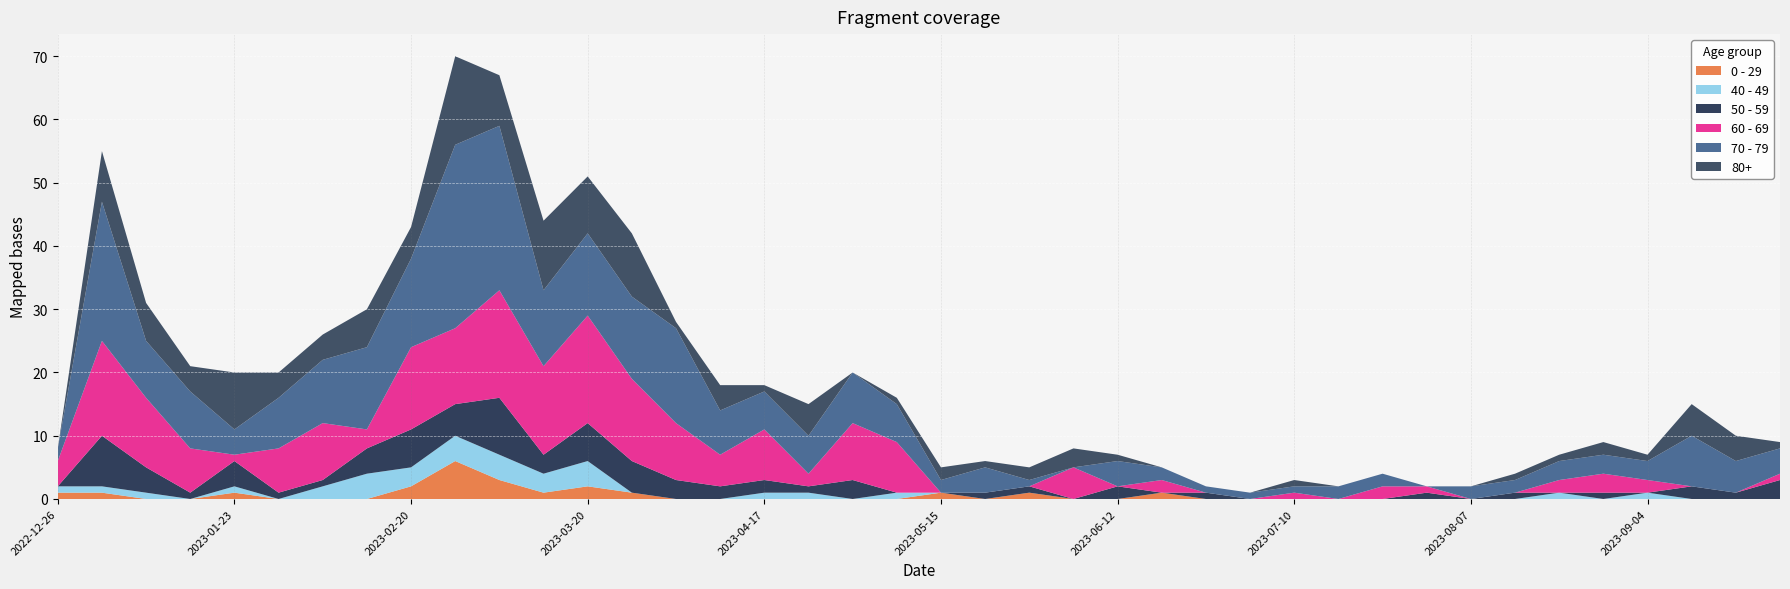

Reading right to left, what are all the values shown in this chart?

0 - 29: 0	0	0	0	0	0	0	0	0	0	0	0	0	0	1	0	0	1	0	1	0	0	0	0	0	0	1	2	1	3	6	2	0	0	0	1	0	0	1	1
40 - 49: 0	0	0	1	0	1	0	0	0	0	0	0	0	0	0	0	0	0	0	0	1	0	1	1	0	0	0	4	3	4	4	3	4	2	0	1	0	1	1	1
50 - 59: 3	1	2	0	1	0	1	0	1	0	0	0	0	1	0	2	0	1	1	0	0	3	1	2	2	3	5	6	3	9	5	6	4	1	1	4	1	4	8	0
60 - 69: 1	0	0	2	3	2	0	0	1	2	0	1	0	0	2	0	5	0	0	0	8	9	2	8	5	9	13	17	14	17	12	13	3	9	7	1	7	11	15	4
70 - 79: 4	5	8	3	3	3	2	2	0	2	2	1	1	1	2	4	0	1	4	2	6	8	6	6	7	15	13	13	12	26	29	14	13	10	8	4	9	9	22	2
80+: 1	4	5	1	2	1	1	0	0	0	0	1	0	0	0	1	3	2	1	2	1	0	5	1	4	1	10	9	11	8	14	5	6	4	4	9	4	6	8	0